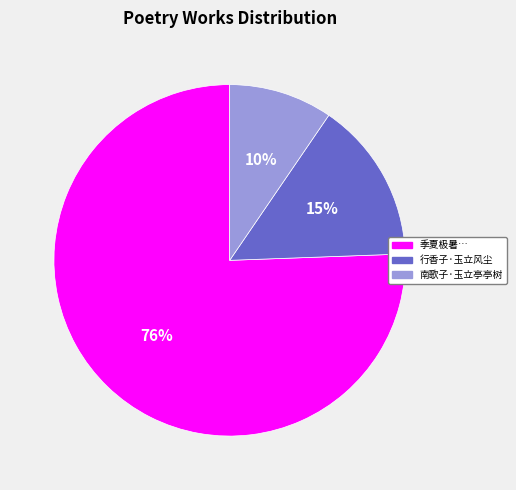

To the nearest percent, what is the average slice percentage?

33%